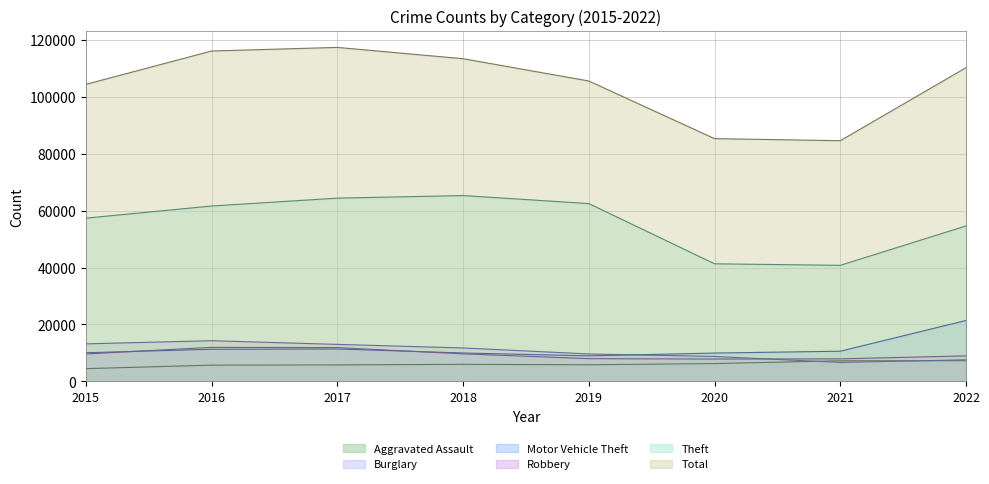

Between 2015 and 2017, which is larger?

2017